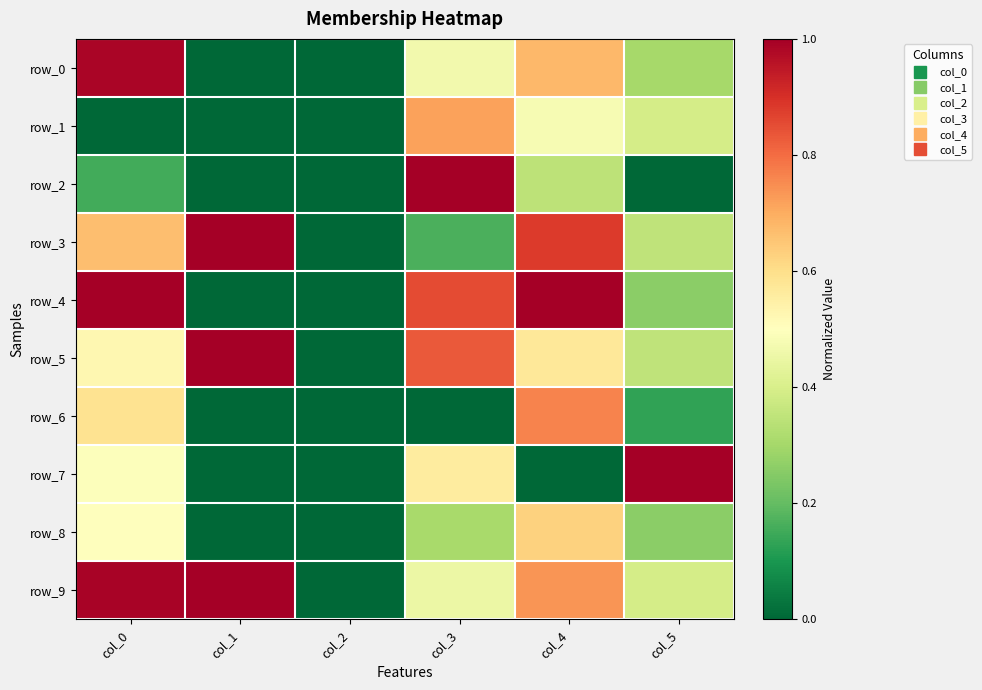

How many data points does each series have?

6